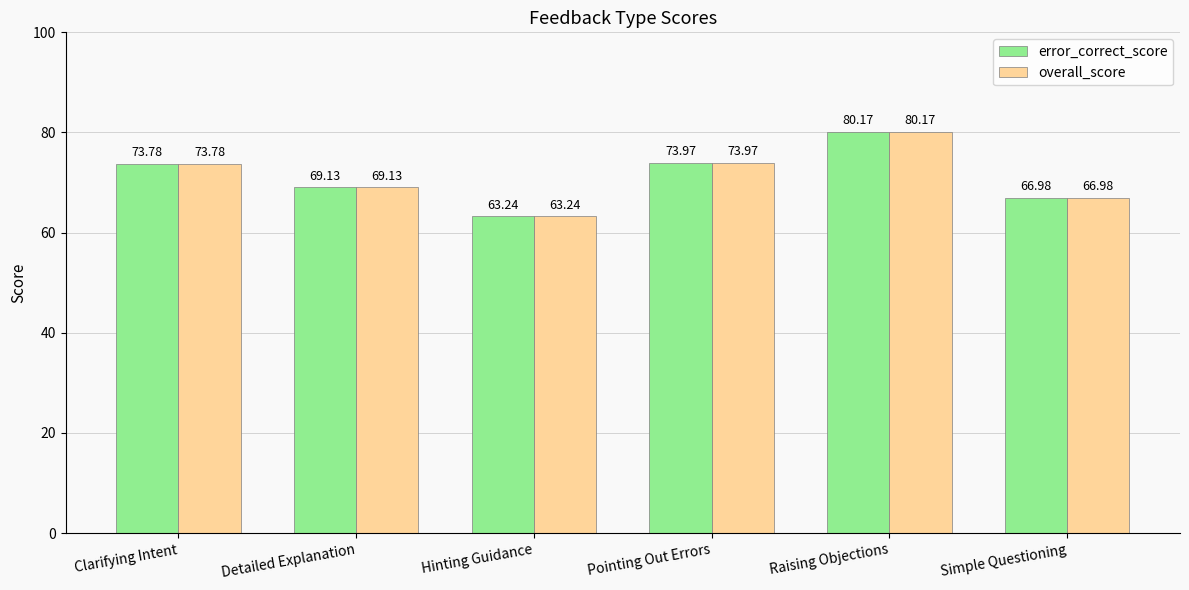

What is the average value of the overall_score series?

71.2